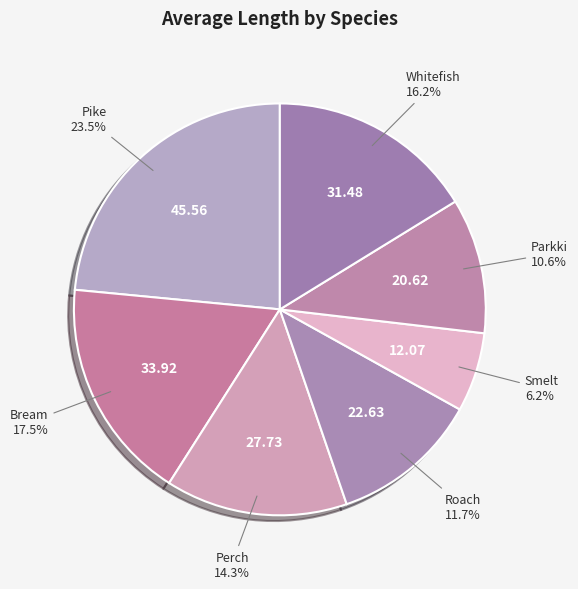

How many segments does this pie chart have?

7